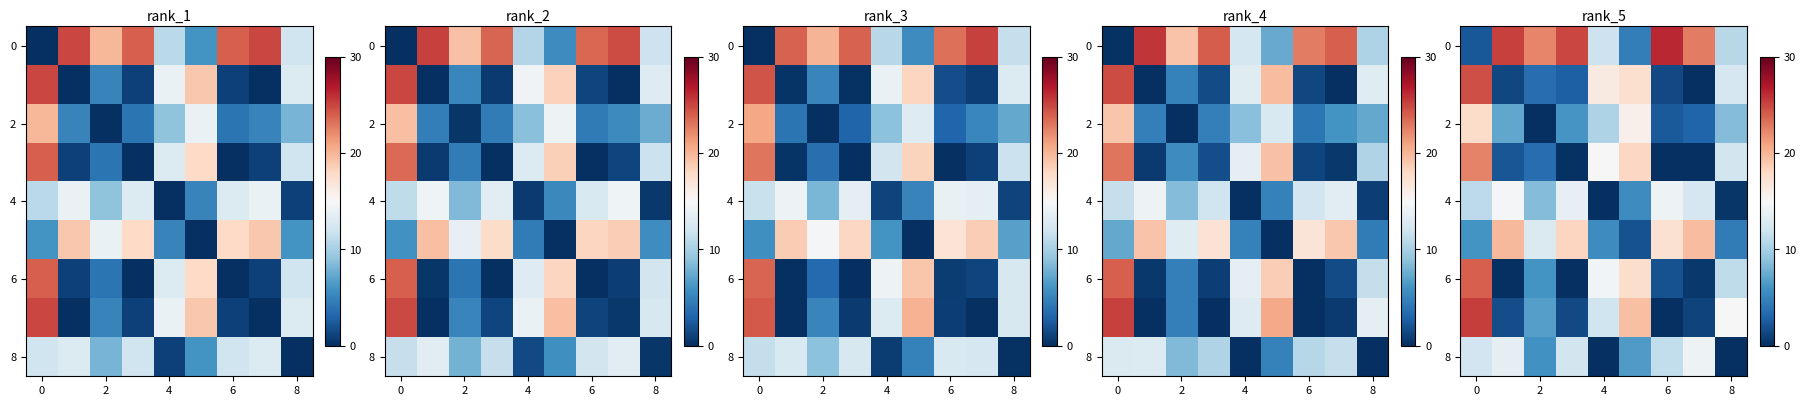

What is the average value of the row_2 series?

7.9